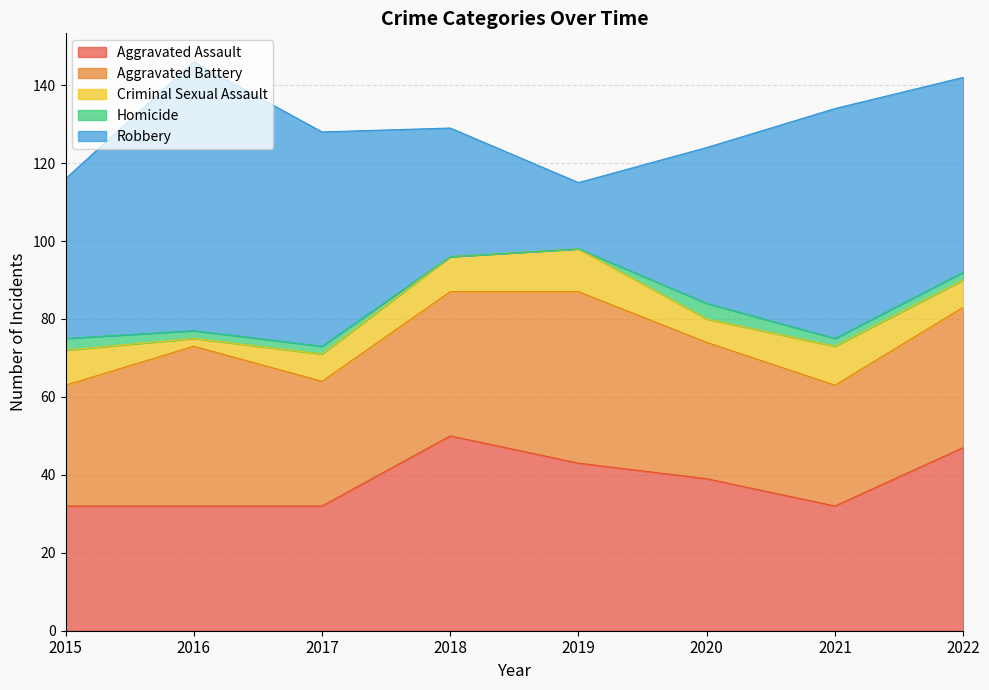

What is the sum of the Criminal Sexual Assault values at 2021 and 2017?

17